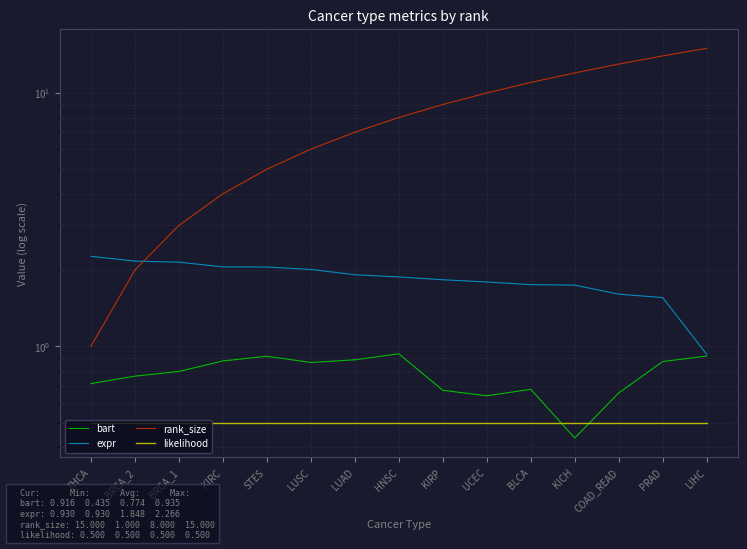

What are all the series names shown in the legend?

bart, expr, rank_size, likelihood